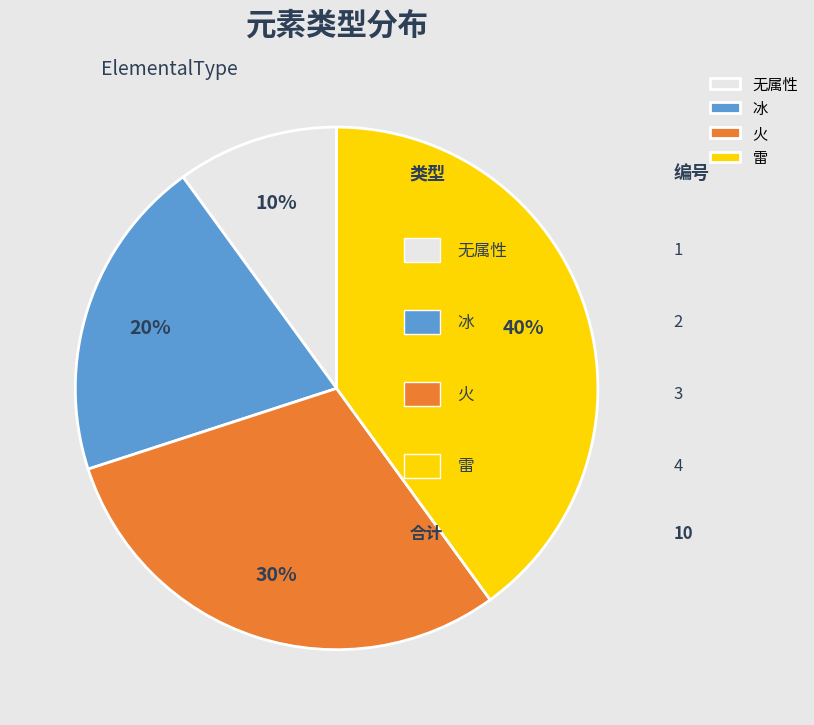

Is the sum of 雷 and 火 greater than half?

Yes